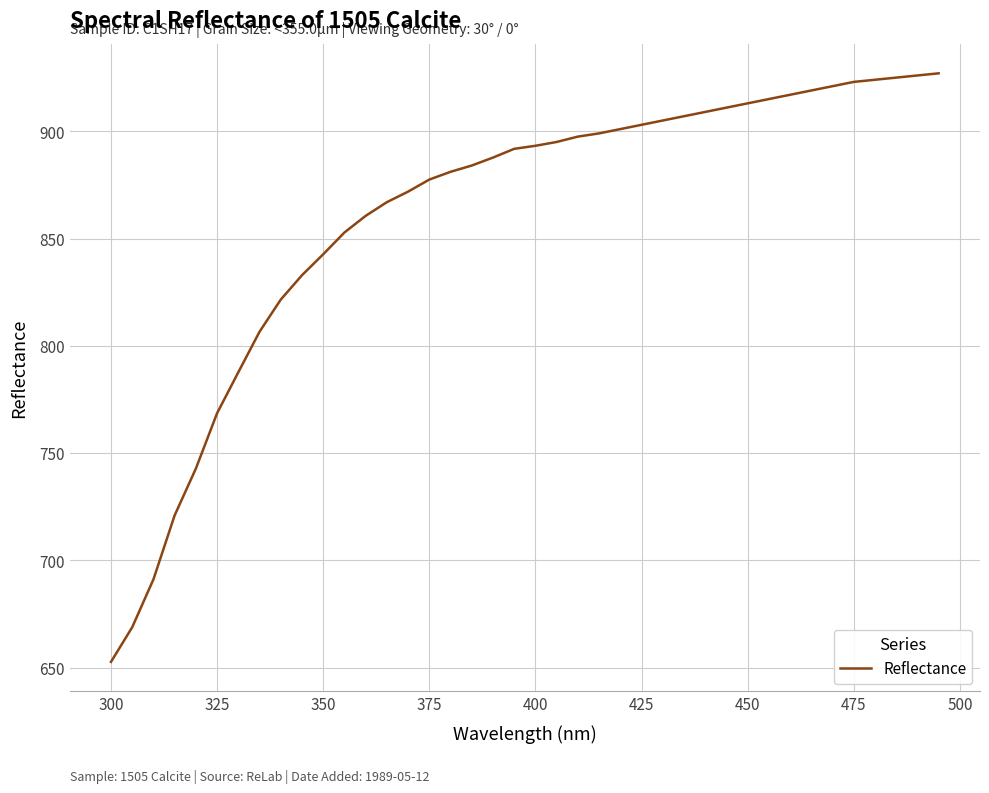

What is the minimum value shown in the chart?

652.6